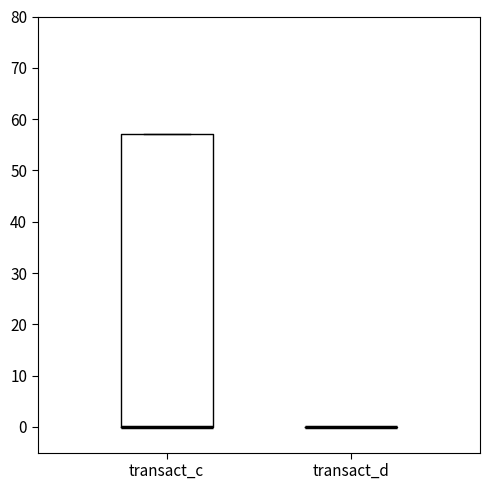

Reading left to right, read every box against the y-axis: the position of its median line, the range the box covers, and the ends of its whiskers. The values are not printed on the chart, so give them approximately, as read against the axis.

transact_c: median 0 (drawn on the box's lower edge), box 0 to 57, whiskers 0 to 57
transact_d: box collapsed to a line at 0, whiskers 0 to 0